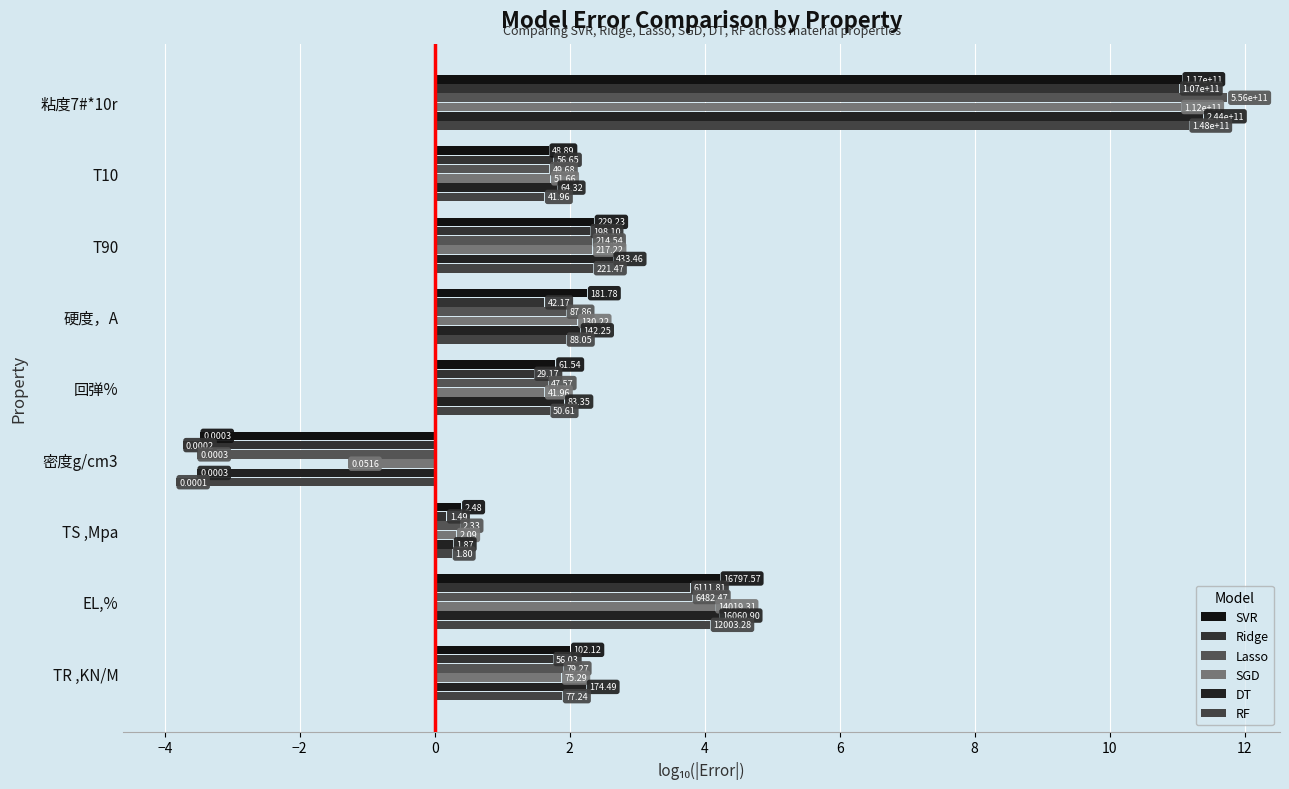

What is the average value of the SGD series?

2.7